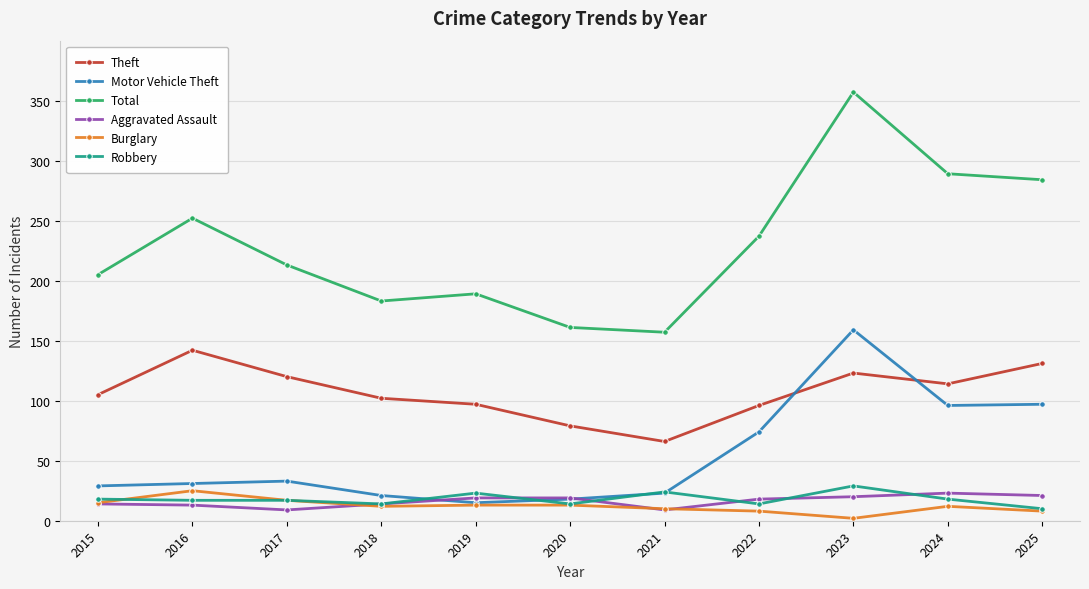

How many lines are shown in the chart?

6